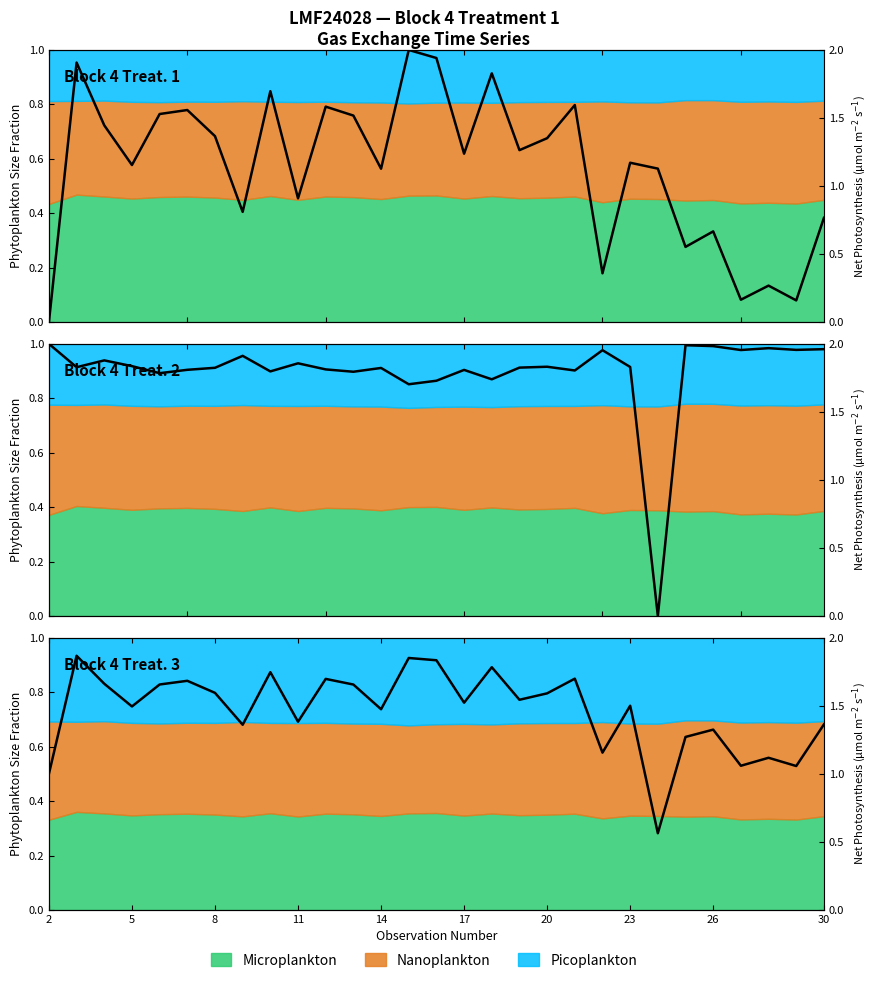

How many data points does each series have?

29